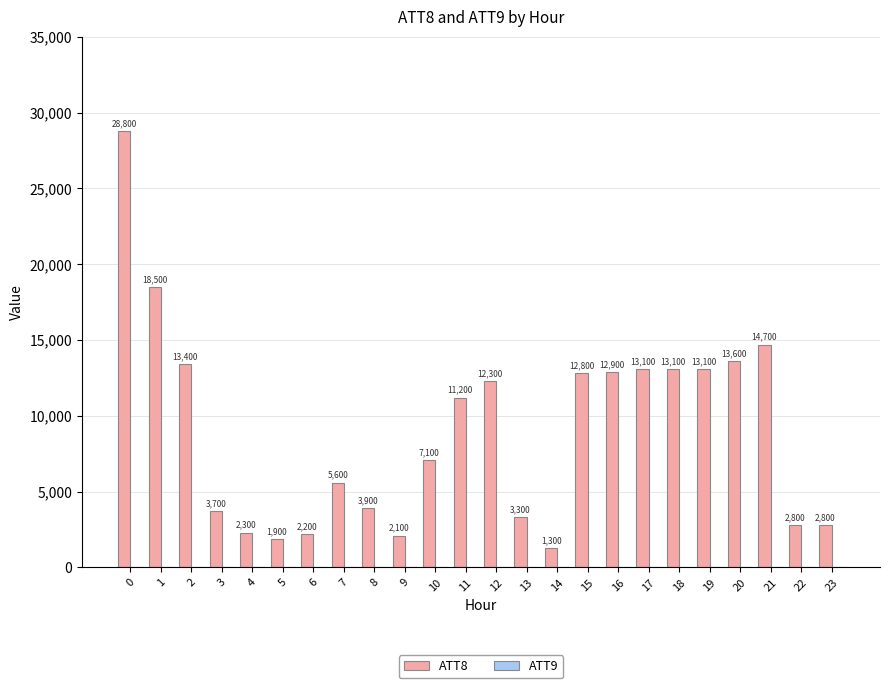

Does the chart contain stacked bars?

No